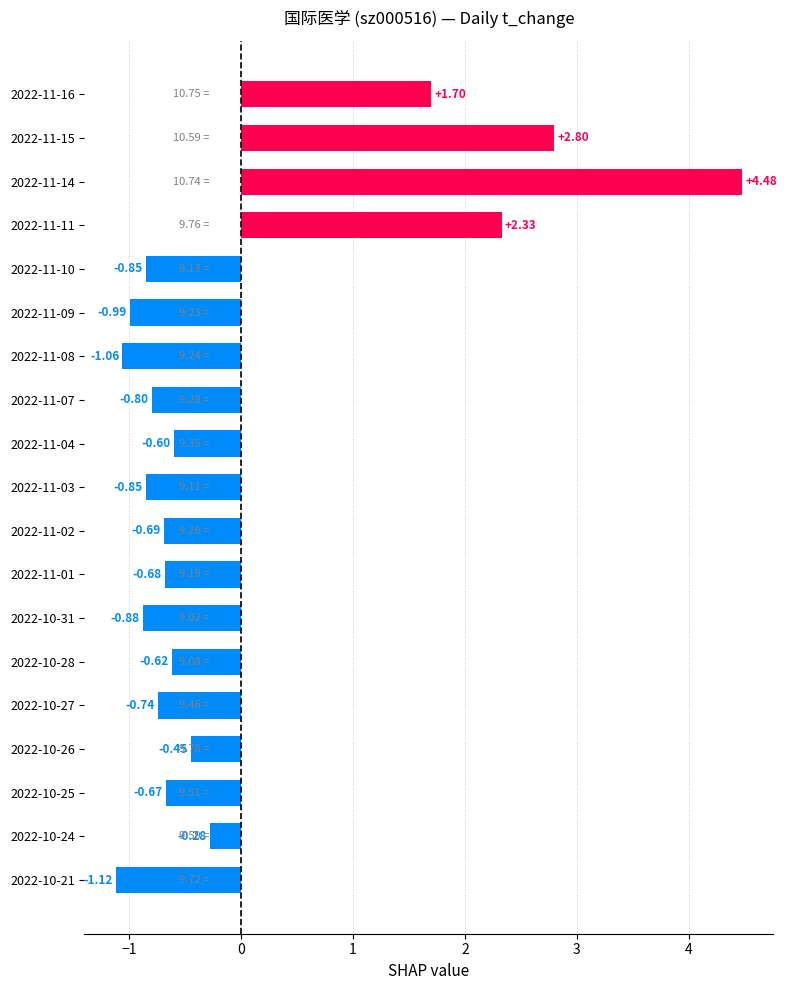

What is the difference between the values at 2022-11-02 and 2022-11-09?

0.3